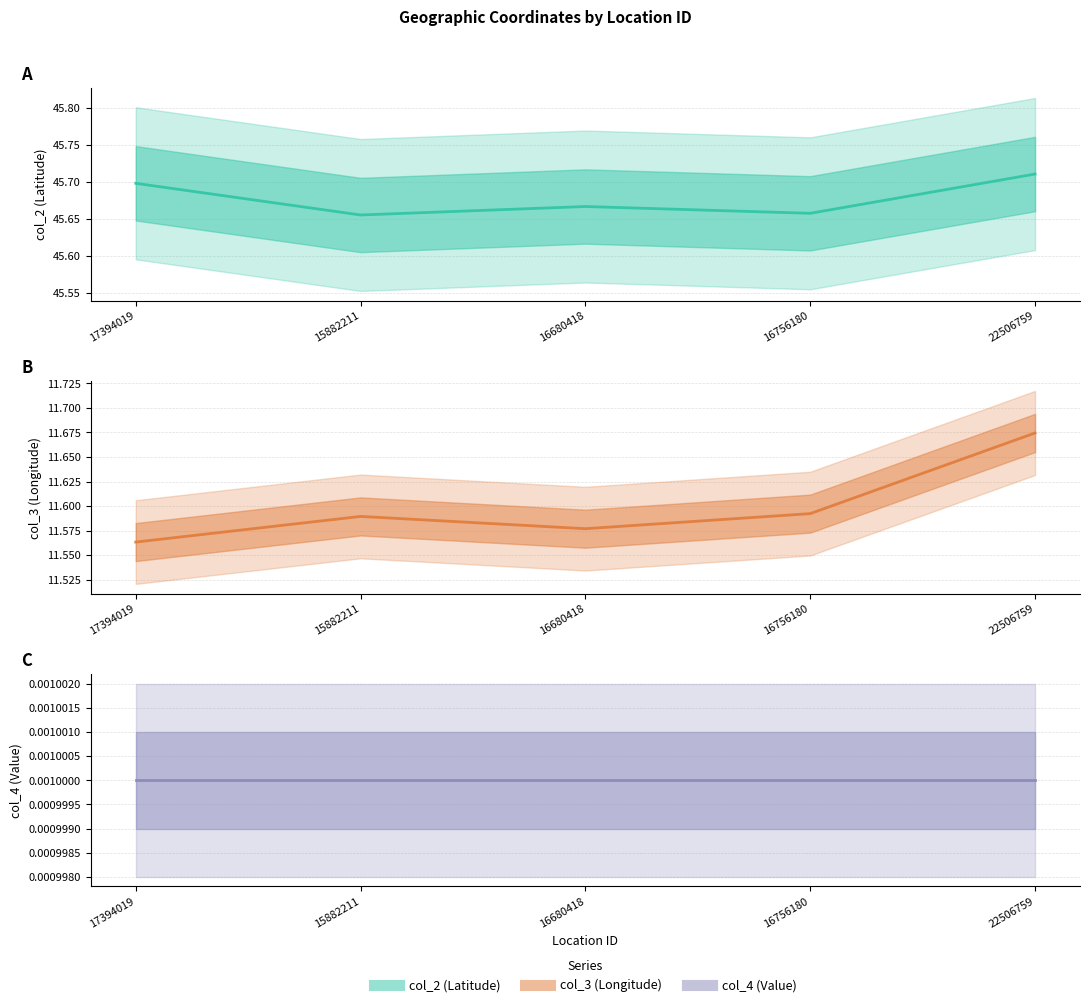

Rank the series at 16756180 from highest to lowest value.

col_2, col_3, col_4